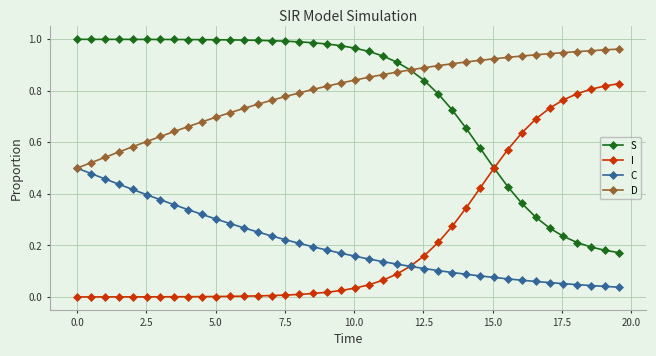

True or false: I and D intersect in this chart.

False